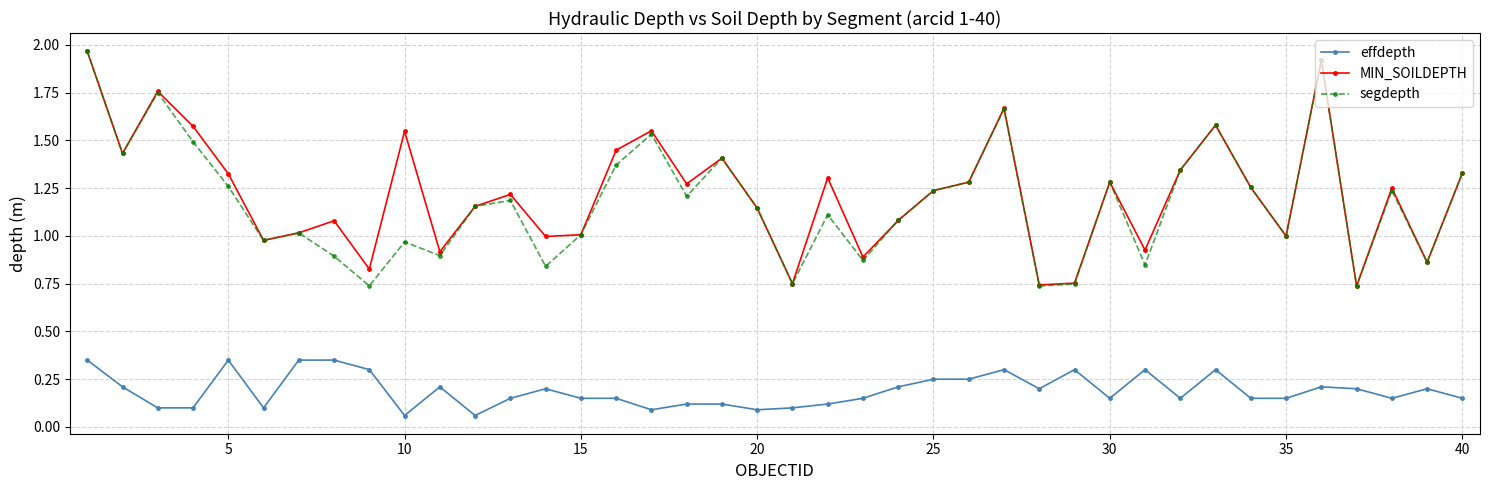

True or false: MIN_SOILDEPTH and effdepth intersect in this chart.

False